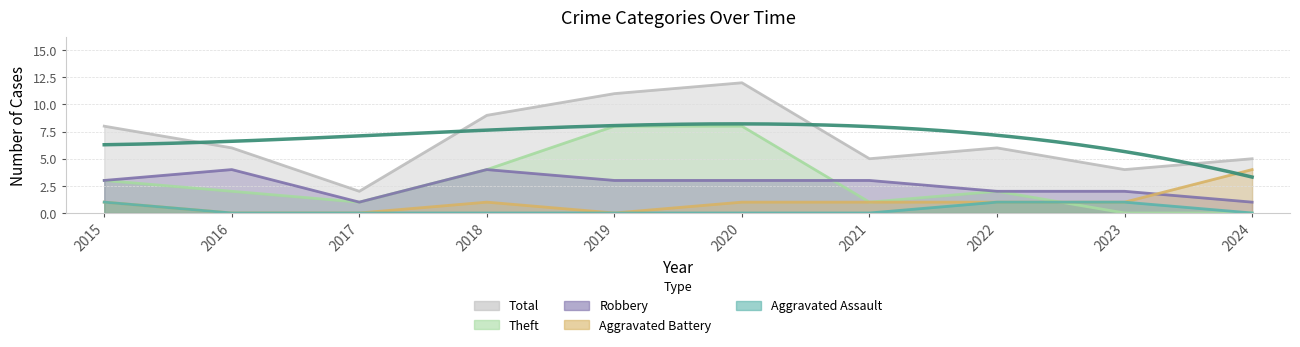

True or false: Robbery and Theft intersect in this chart.

True